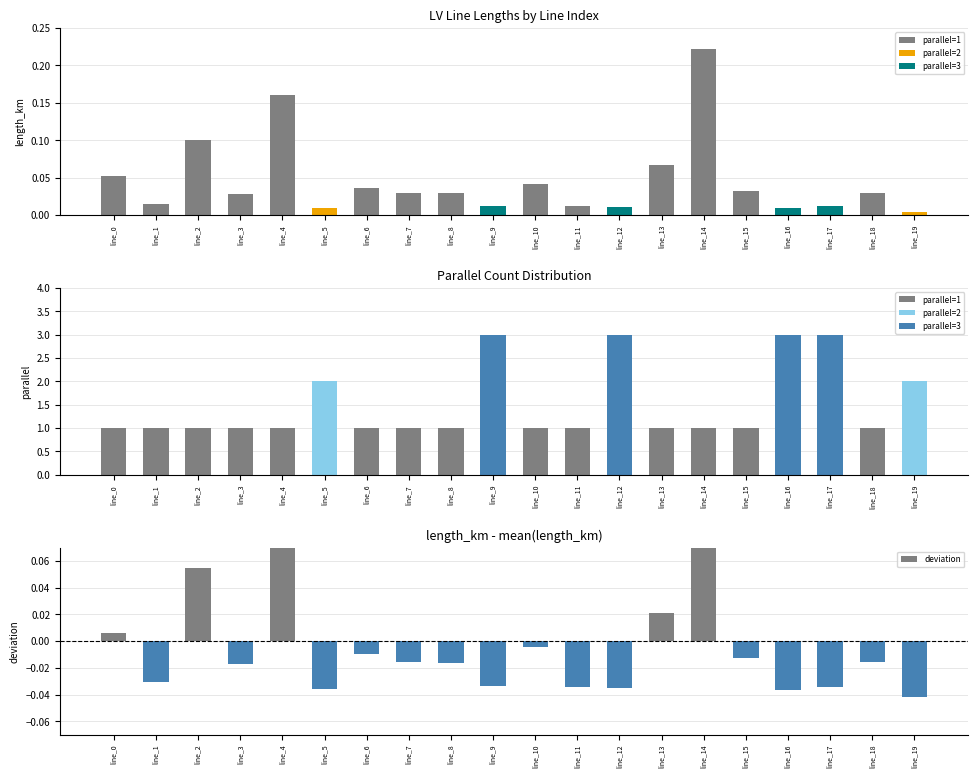

At how many categories does at least one series exceed 1?

6